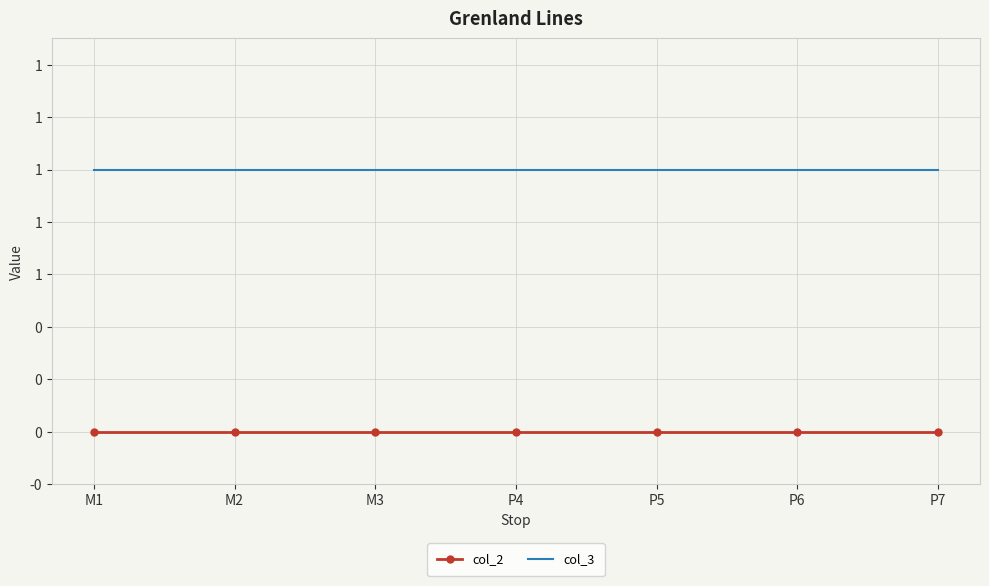

What are all the series names shown in the legend?

col_2, col_3